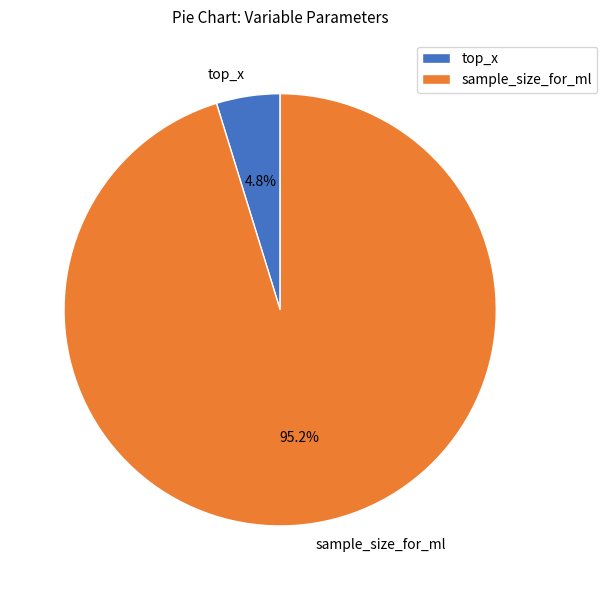

Which category accounts for the majority?

sample_size_for_ml